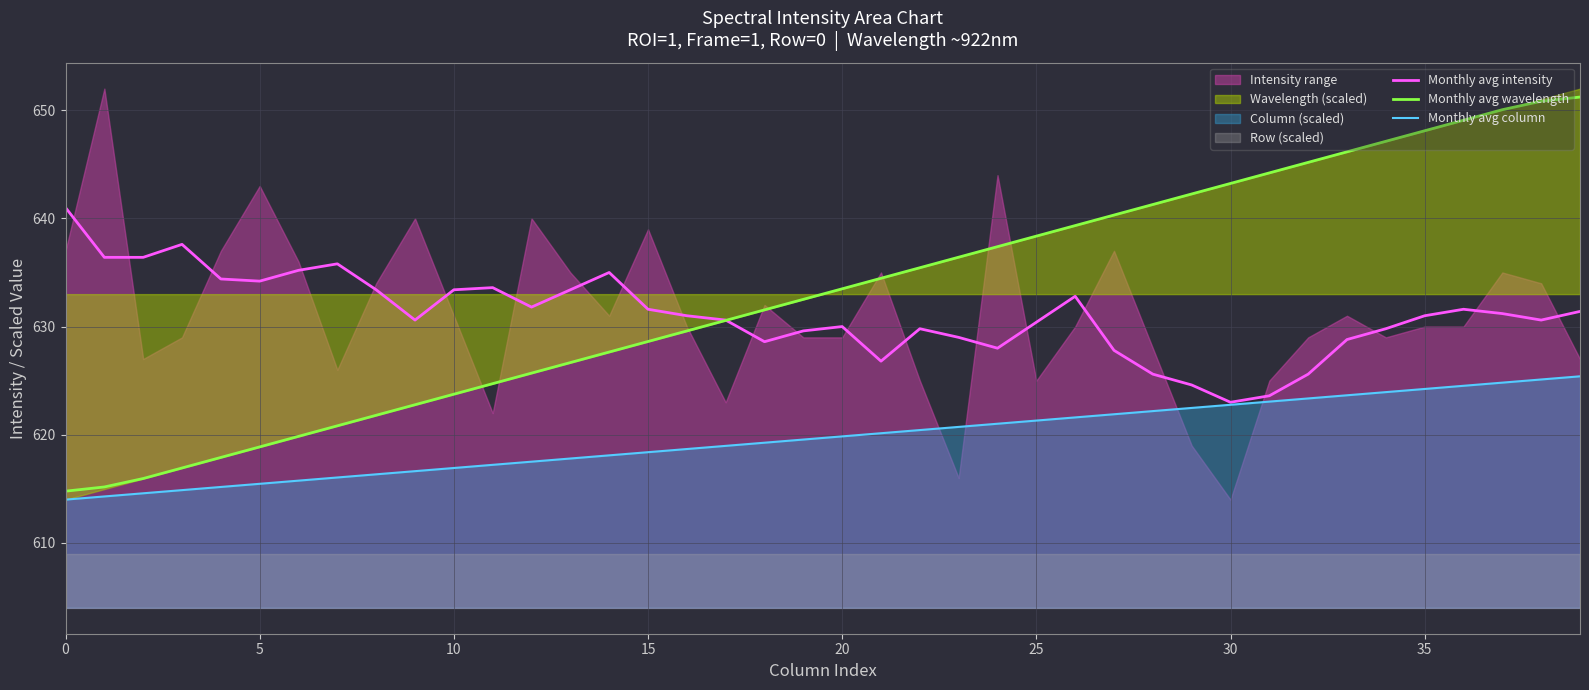

Reading right to left, list all the values displayed in this chart.

Monthly avg intensity: 631.4	630.6	631.2	631.6	631.0	629.8	628.8	625.6	623.6	623.0	624.6	625.6	627.8	632.8	630.4	628.0	629.0	629.8	626.8	630.0	629.6	628.6	630.6	631.0	631.6	635.0	633.4	631.8	633.6	633.4	630.6	633.4	635.8	635.2	634.2	634.4	637.6	636.4	636.4	641.0
Monthly avg wavelength: 651.2	650.8	650.1	649.1	648.1	647.1	646.2	645.2	644.2	643.2	642.3	641.3	640.3	639.3	638.4	637.4	636.4	635.4	634.5	633.5	632.5	631.5	630.6	629.6	628.6	627.6	626.7	625.7	624.7	623.7	622.8	621.8	620.8	619.8	618.9	617.9	616.9	615.9	615.2	614.8
Monthly avg column: 625.4	625.1	624.8	624.5	624.2	623.9	623.6	623.4	623.1	622.8	622.5	622.2	621.9	621.6	621.3	621.0	620.7	620.4	620.1	619.8	619.6	619.3	619.0	618.7	618.4	618.1	617.8	617.5	617.2	616.9	616.6	616.3	616.0	615.8	615.5	615.2	614.9	614.6	614.3	614.0